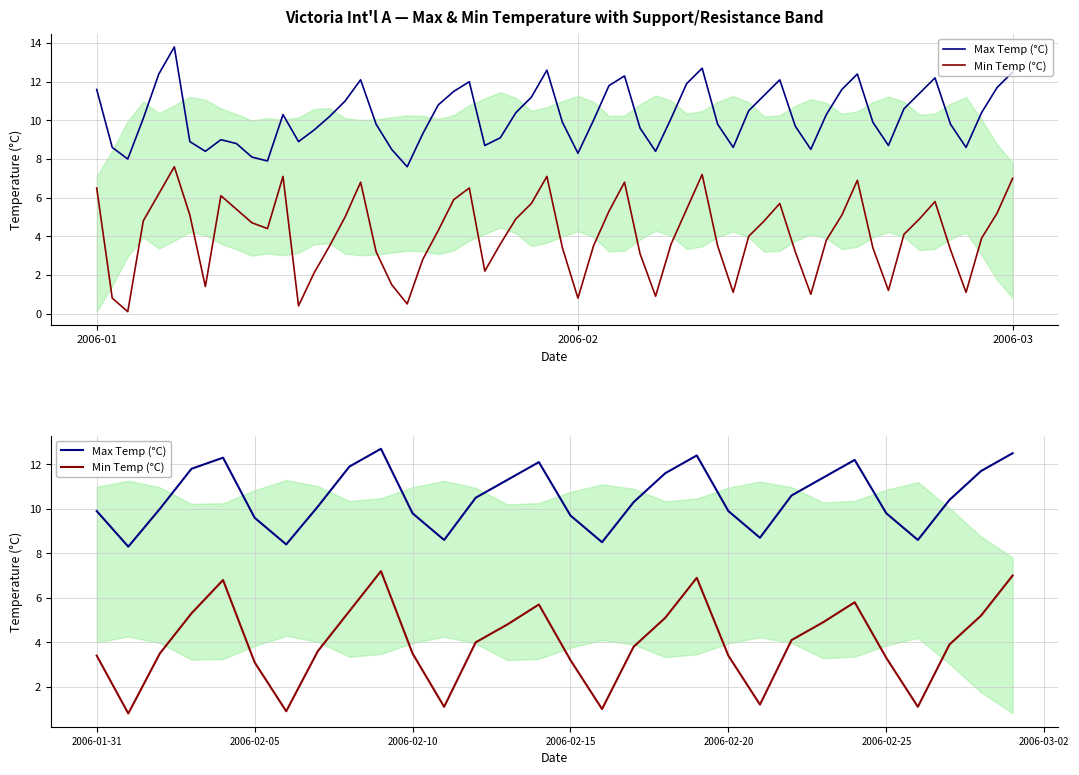

How many data points does each series have?

30